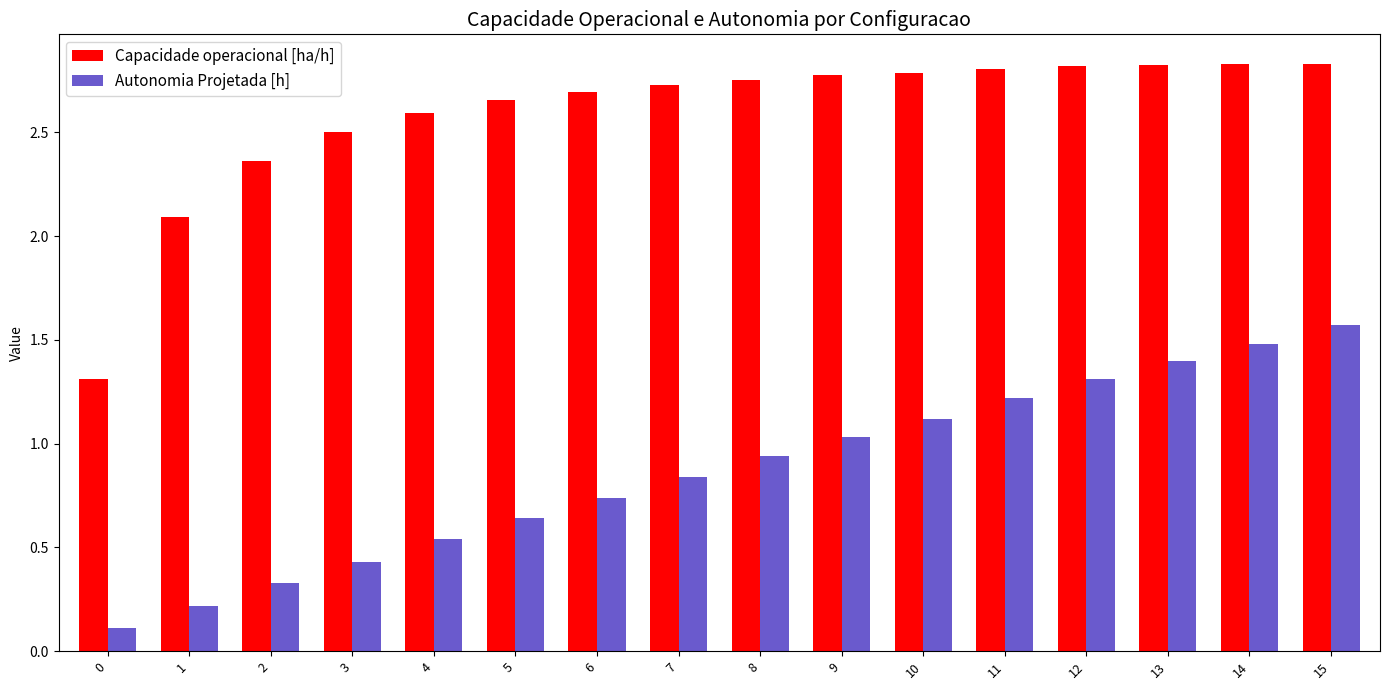

True or false: Autonomia Projetada [h] has a value of 1.5 at 10.

False